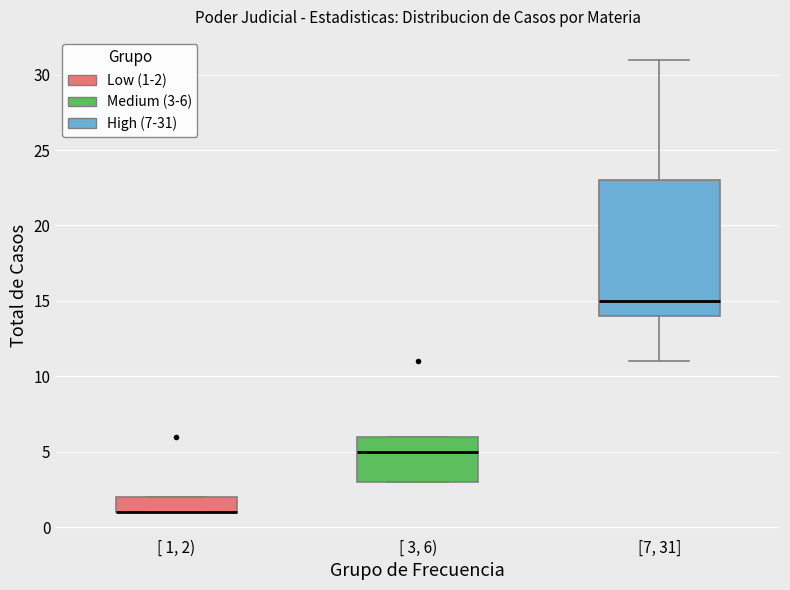

Reading left to right, read every box against the y-axis: the position of its median line, the range the box covers, and the ends of its whiskers. The values are not printed on the chart, so give them approximately, as read against the axis.

[ 1, 2): median 1 (drawn on the box's lower edge), box 1 to 2, whiskers 1 to 2
[ 3, 6): median 5, box 3 to 6, whiskers 3 to 6
[7, 31]: median 15, box 14 to 23, whiskers 11 to 31